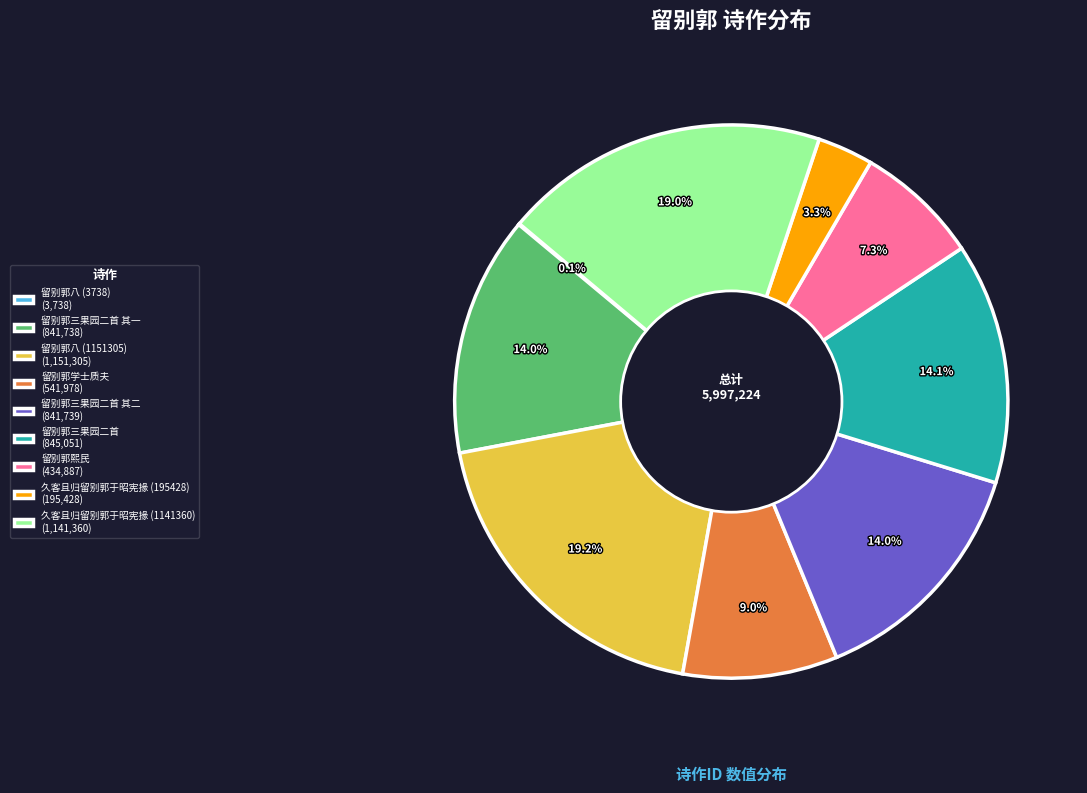

What percentage is NOT represented by 久客且归留别郭于昭宪掾 (1141360) (1,141,360)?

81.0%